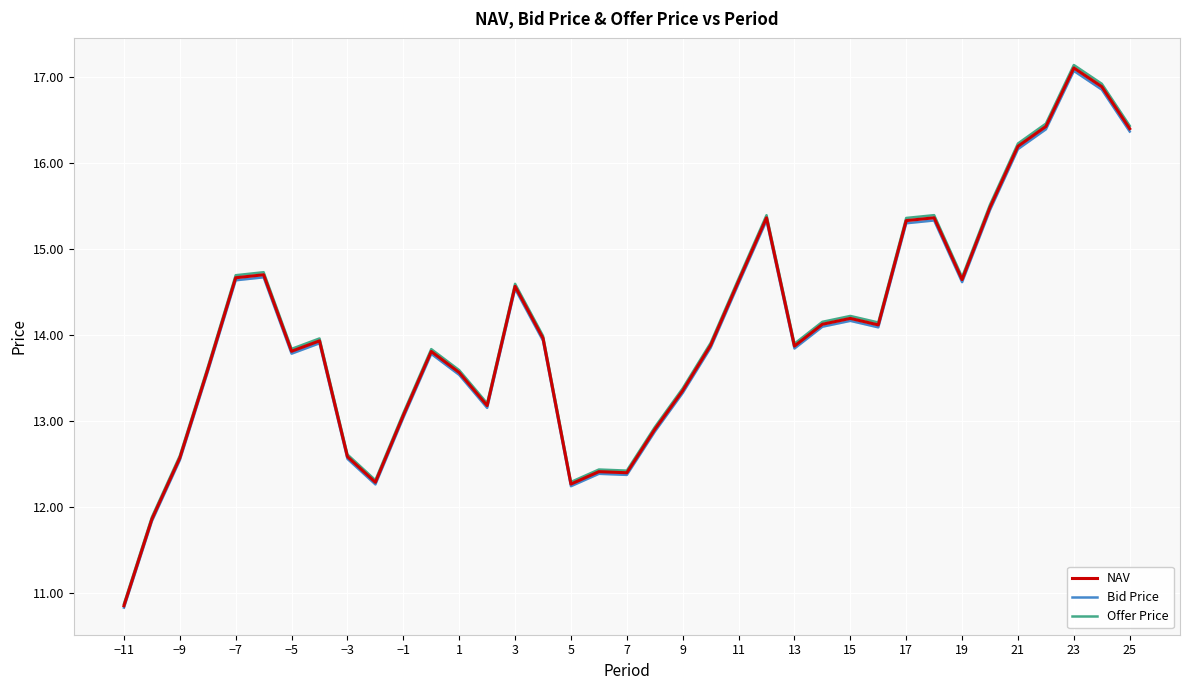

True or false: Bid Price and NAV cross at least once.

False